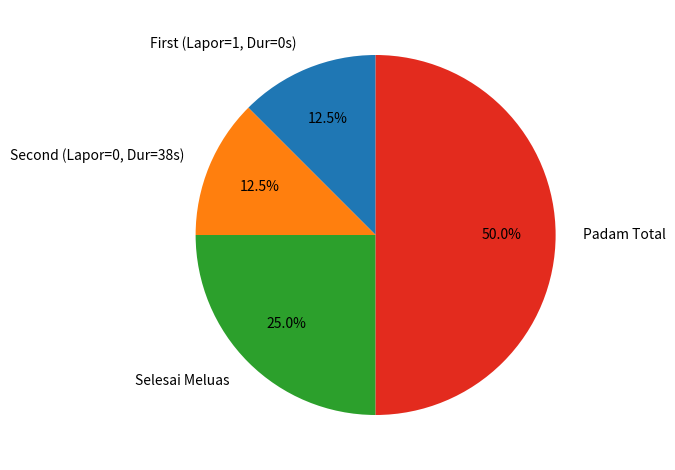

Do Padam Total and Selesai Meluas together represent more than half of the pie?

Yes